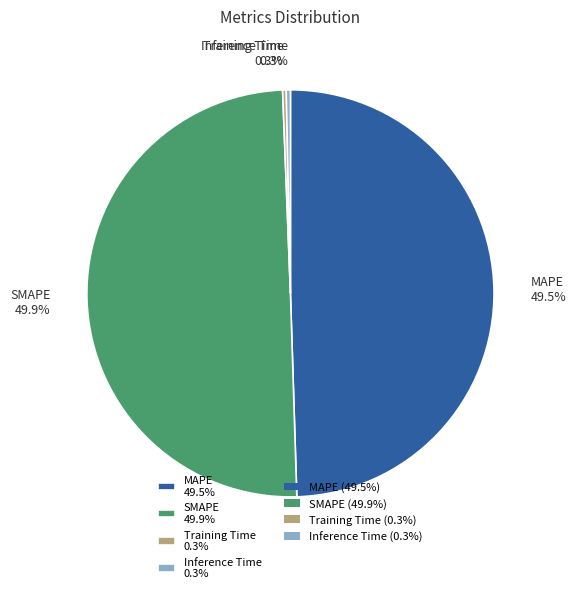

How many slices are in this pie chart?

4